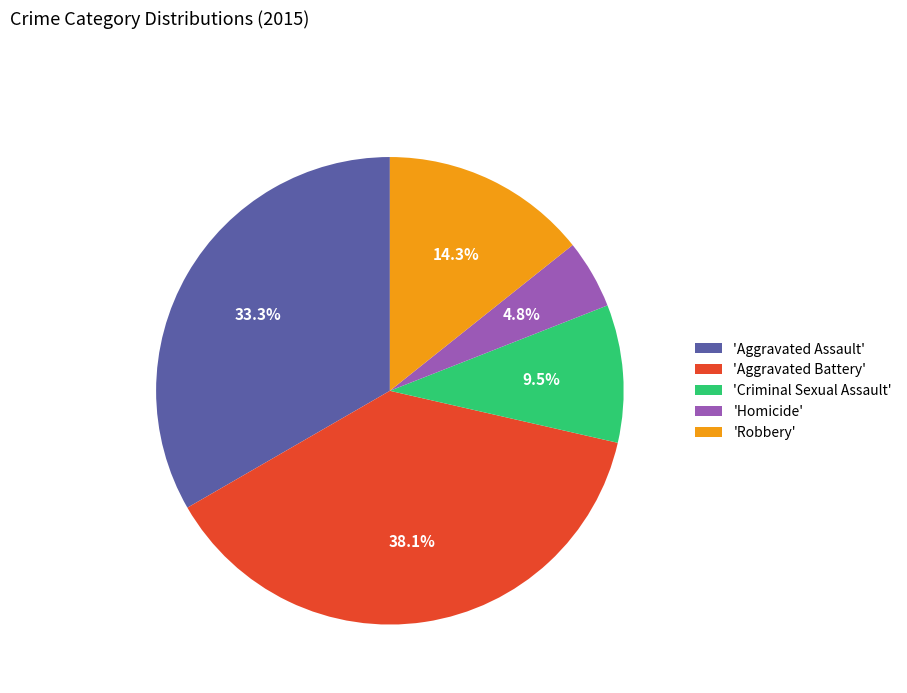

How many segments does this pie chart have?

5